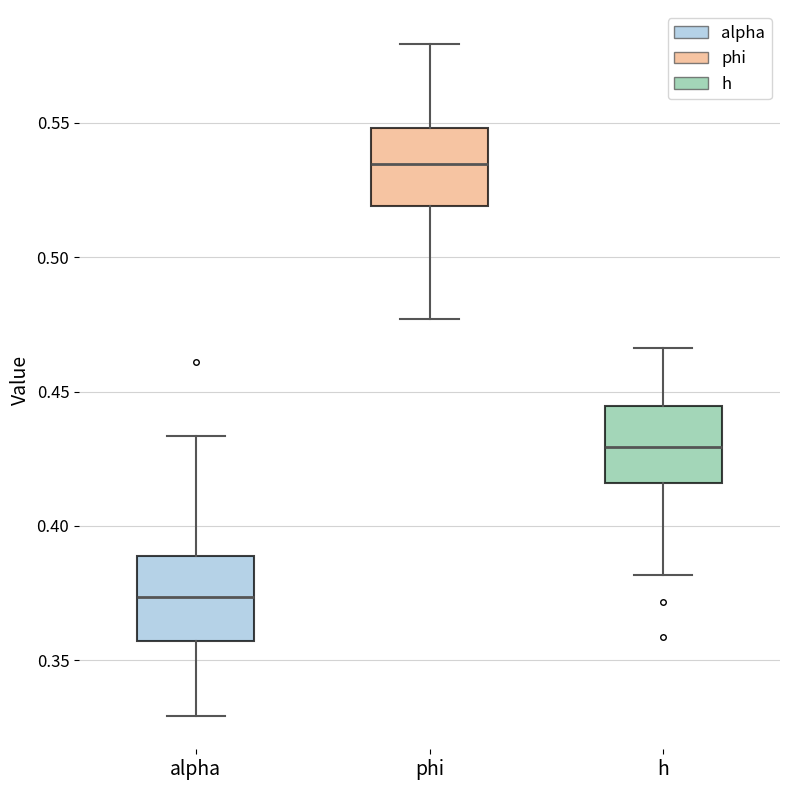

Reading left to right, transcribe this box plot: for each box, give where its median line is, the range the box spans, and where its two whiskers end, as read against the y-axis. The values are not printed on the chart, so give them approximately, as read against the axis.

alpha: median 0.375, box 0.355 to 0.390, whiskers 0.330 to 0.435
phi: median 0.535, box 0.520 to 0.550, whiskers 0.475 to 0.580
h: median 0.430, box 0.415 to 0.445, whiskers 0.380 to 0.465